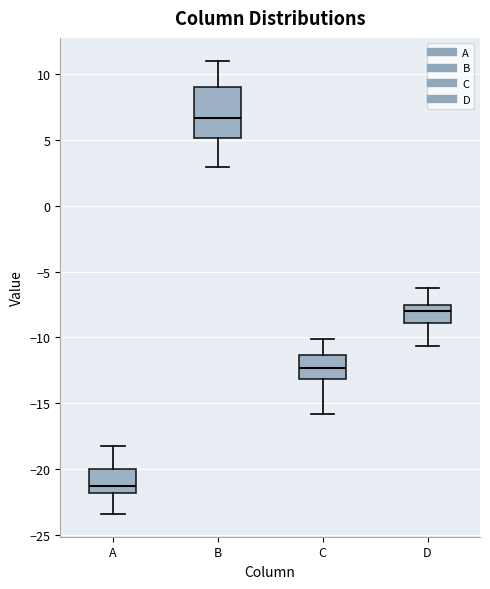

Which box has the highest median line?

B